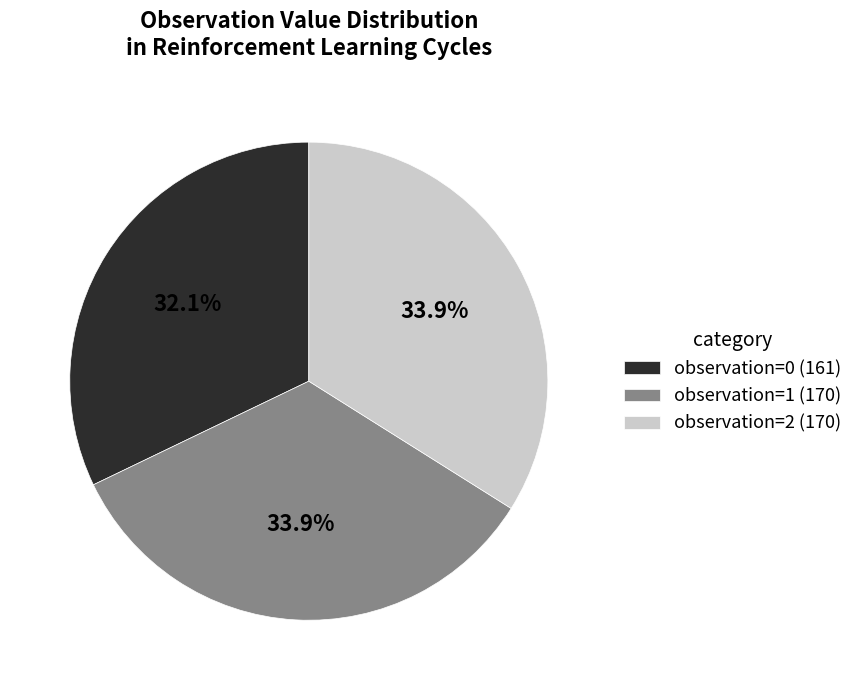

Is it true that observation=0 is 32% of the pie?

True